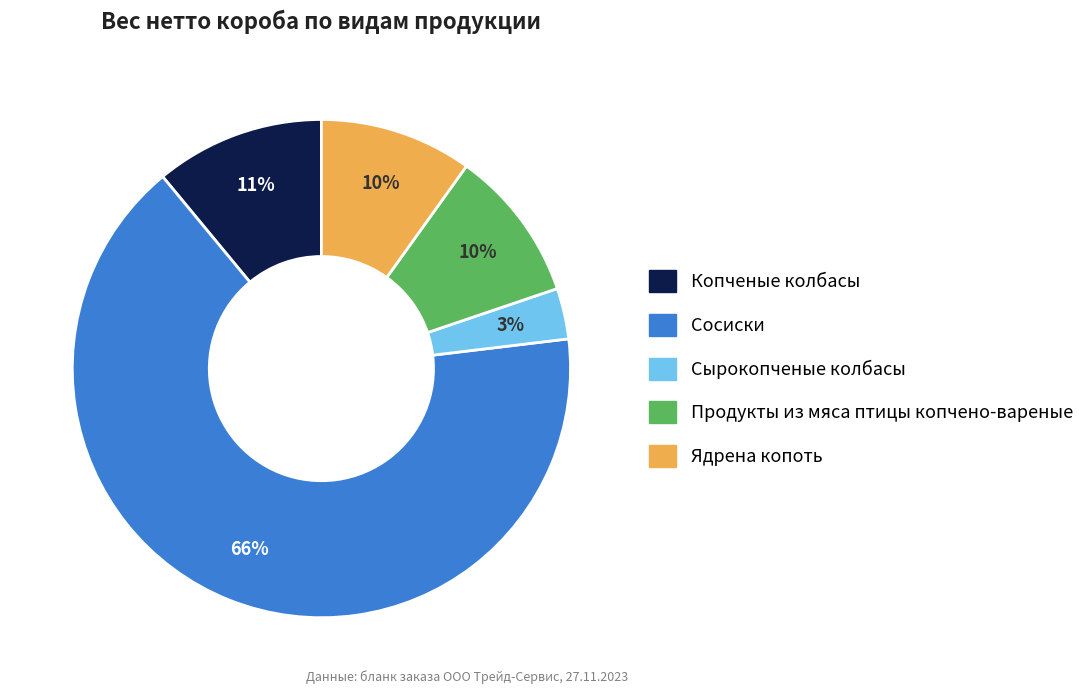

What is the largest slice in the pie chart?

Сосиски